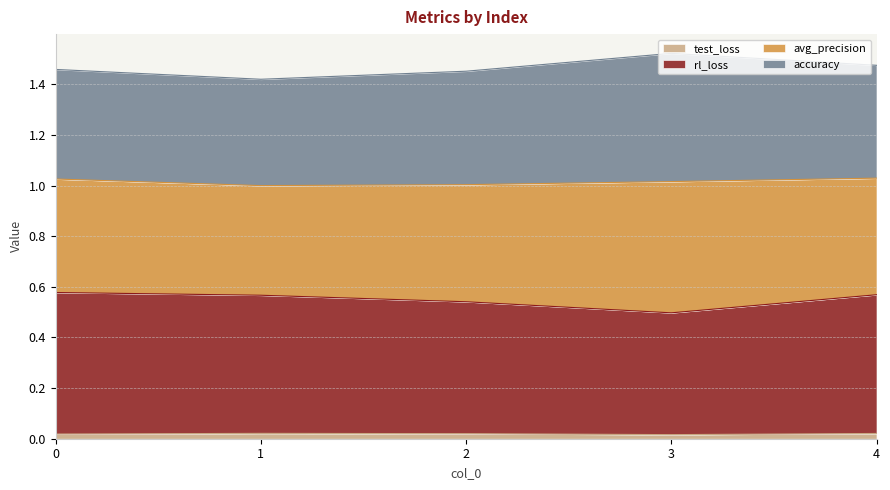

Which label corresponds to the smallest value in the chart?

3